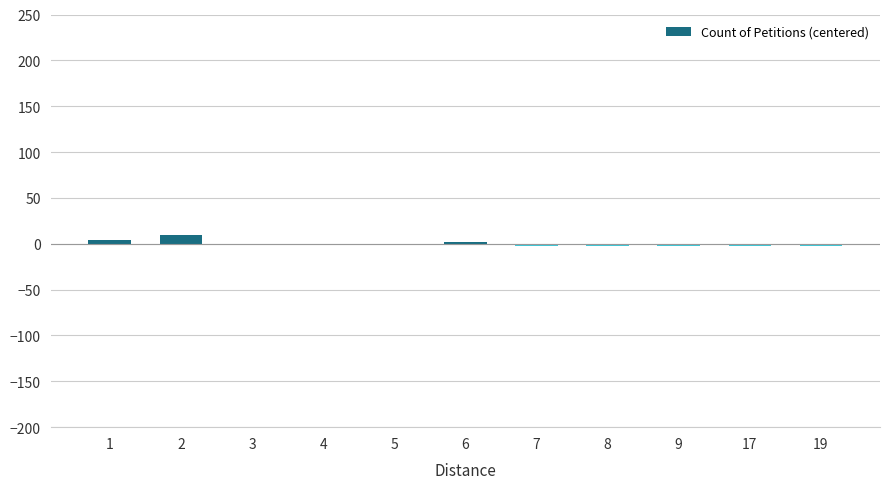

Read the value at 5.

-1.7